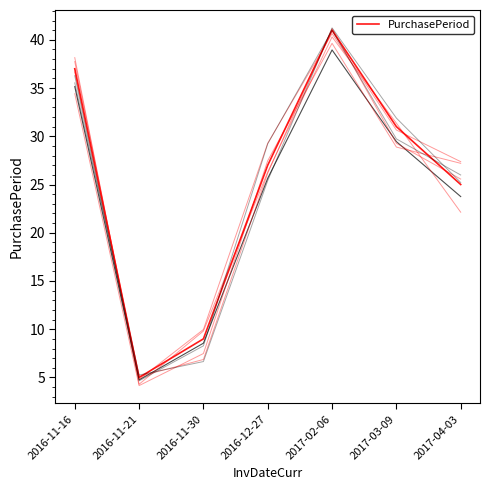

Count the number of categories in the chart.

7